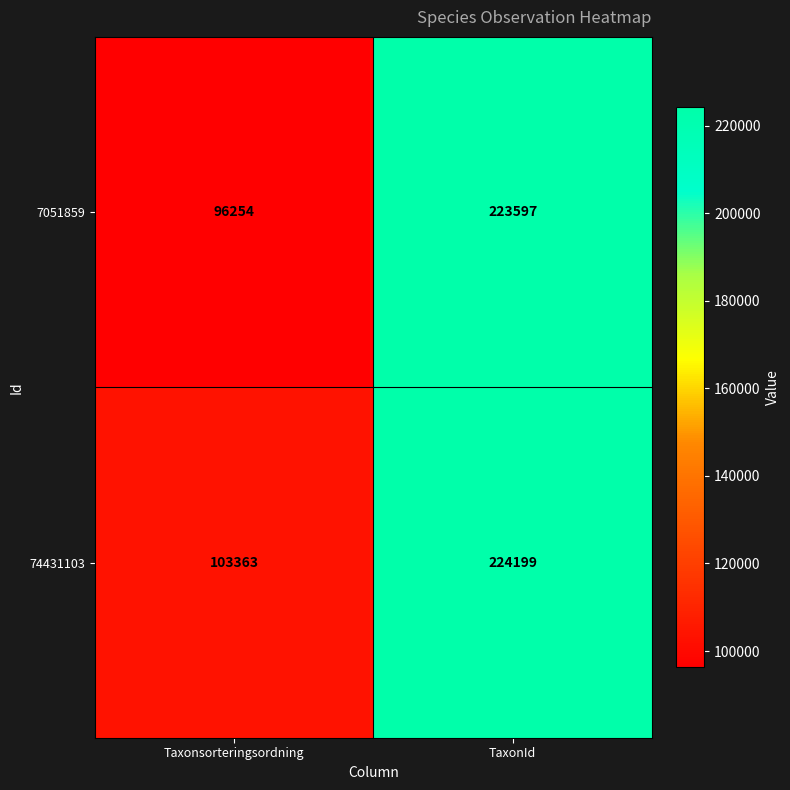

Which series has the largest total across all categories?

74431103